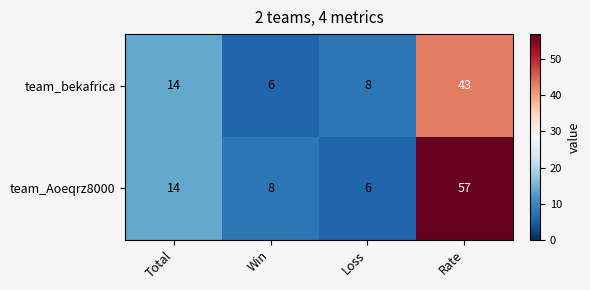

What is the difference between the maximum and minimum values in the team_bekafrica series?

37